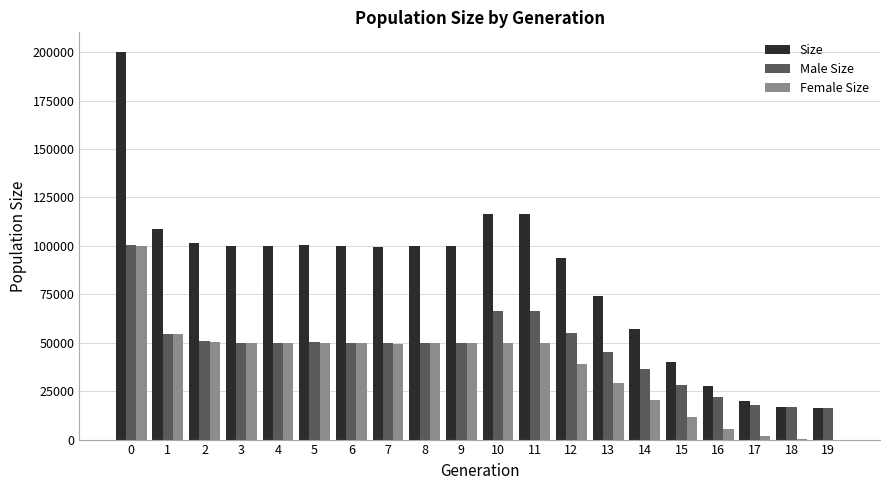

What is the maximum value shown in the chart?

200225